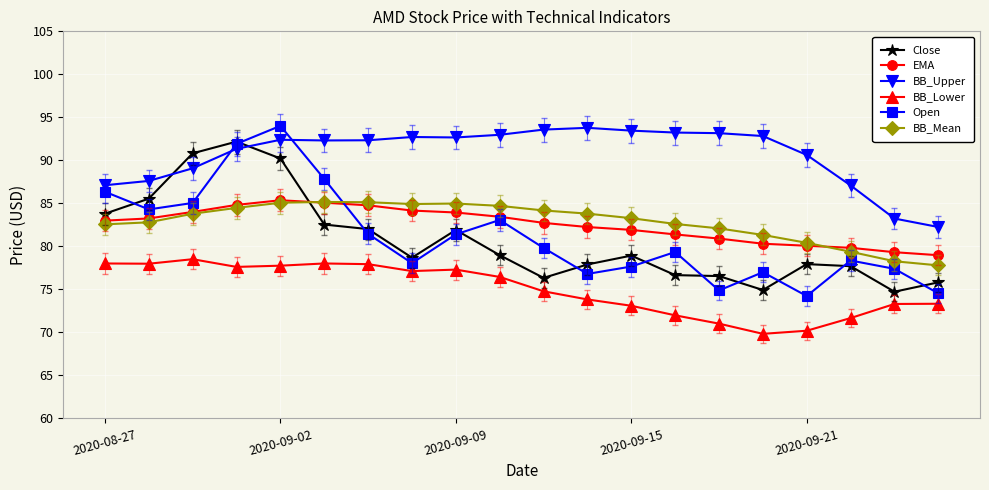

How many series are shown in this chart?

6